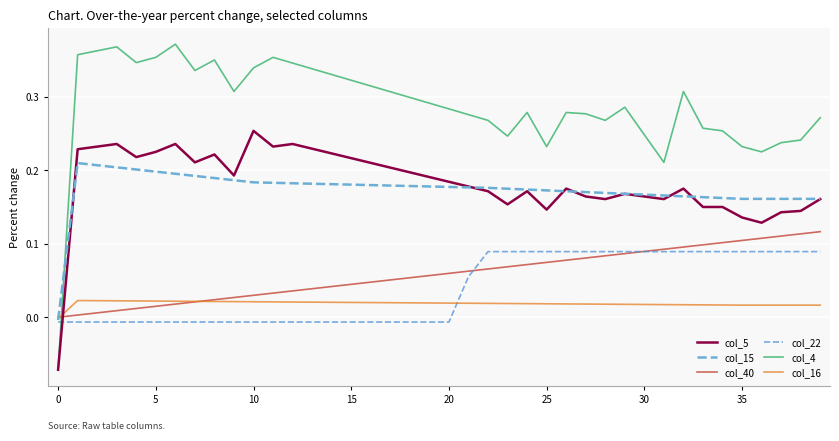

Which series has the largest range (max minus min)?

col_4